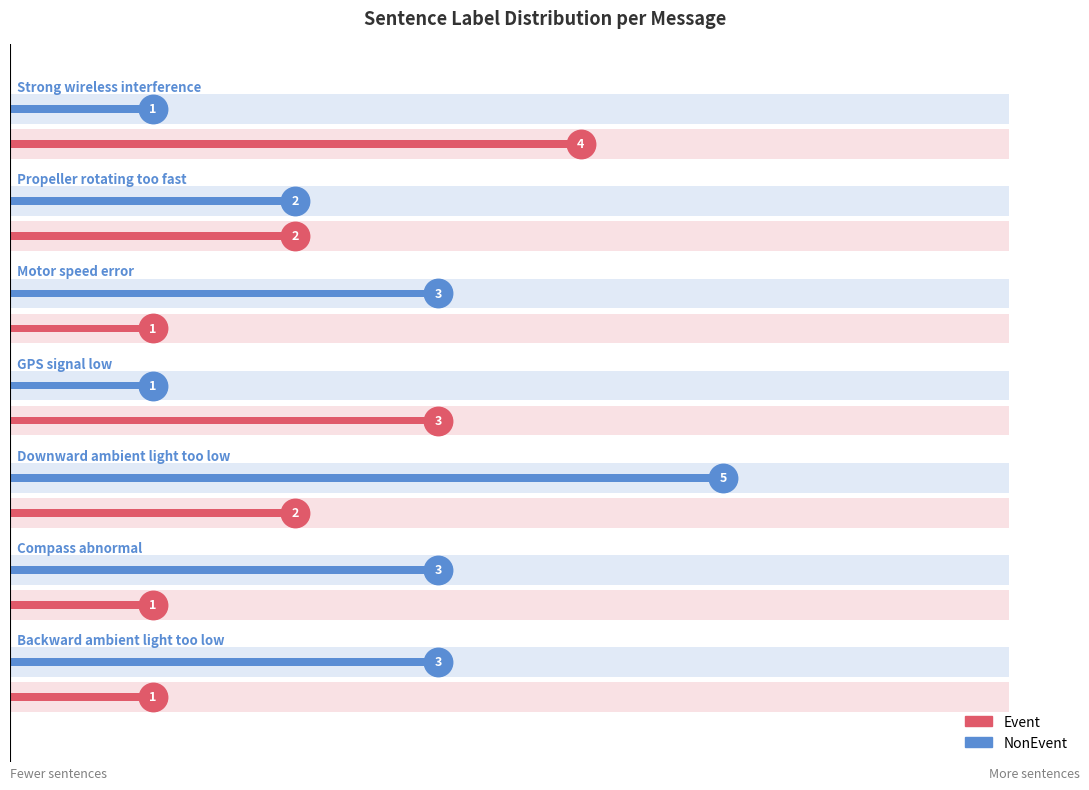

Which series contains the highest Y value?

NonEvent